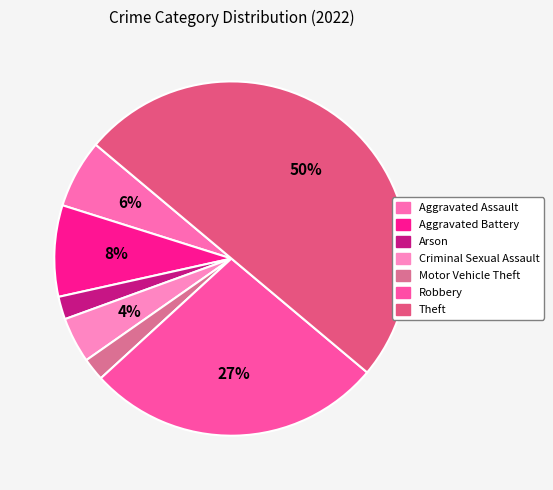

Count the number of slices in the pie.

7